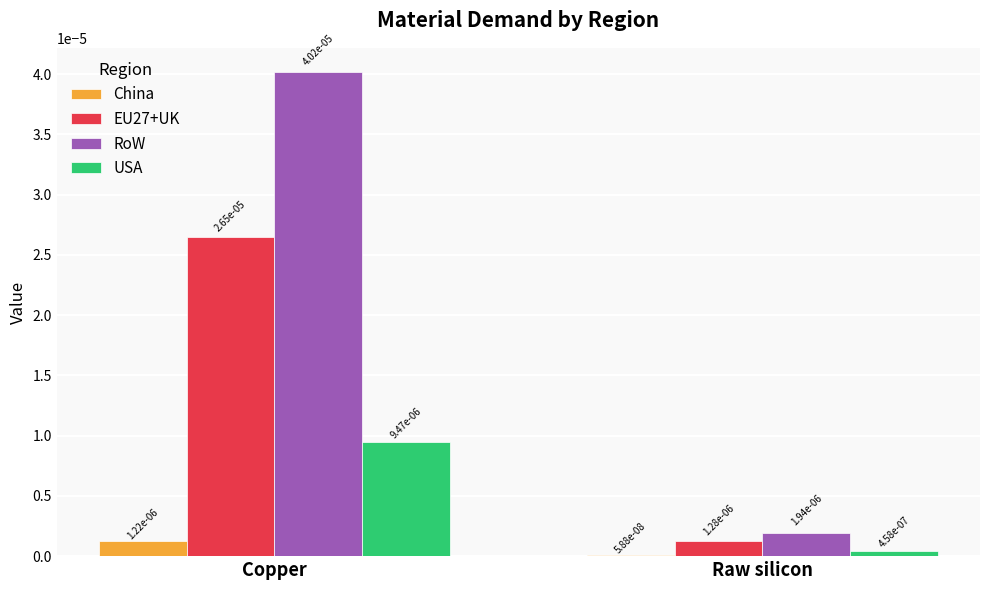

Rank the series by their maximum value, from lowest to highest.

China, USA, EU27+UK, RoW